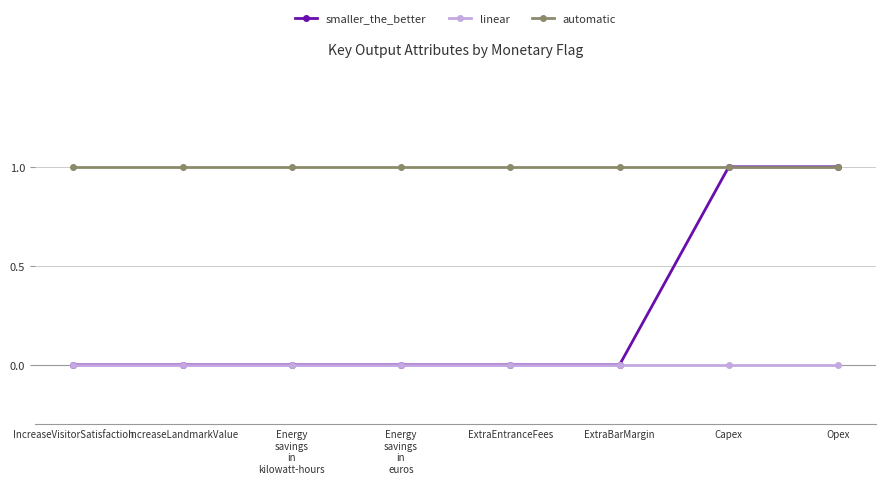

What is the label of the 2nd point from the left?

IncreaseLandmarkValue